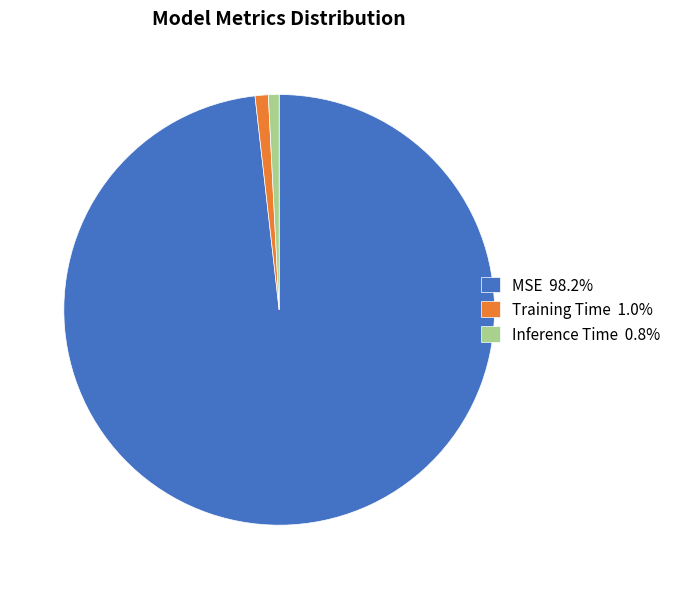

Is the sum of Inference Time 0.8% and Training Time 1.0% greater than half?

No